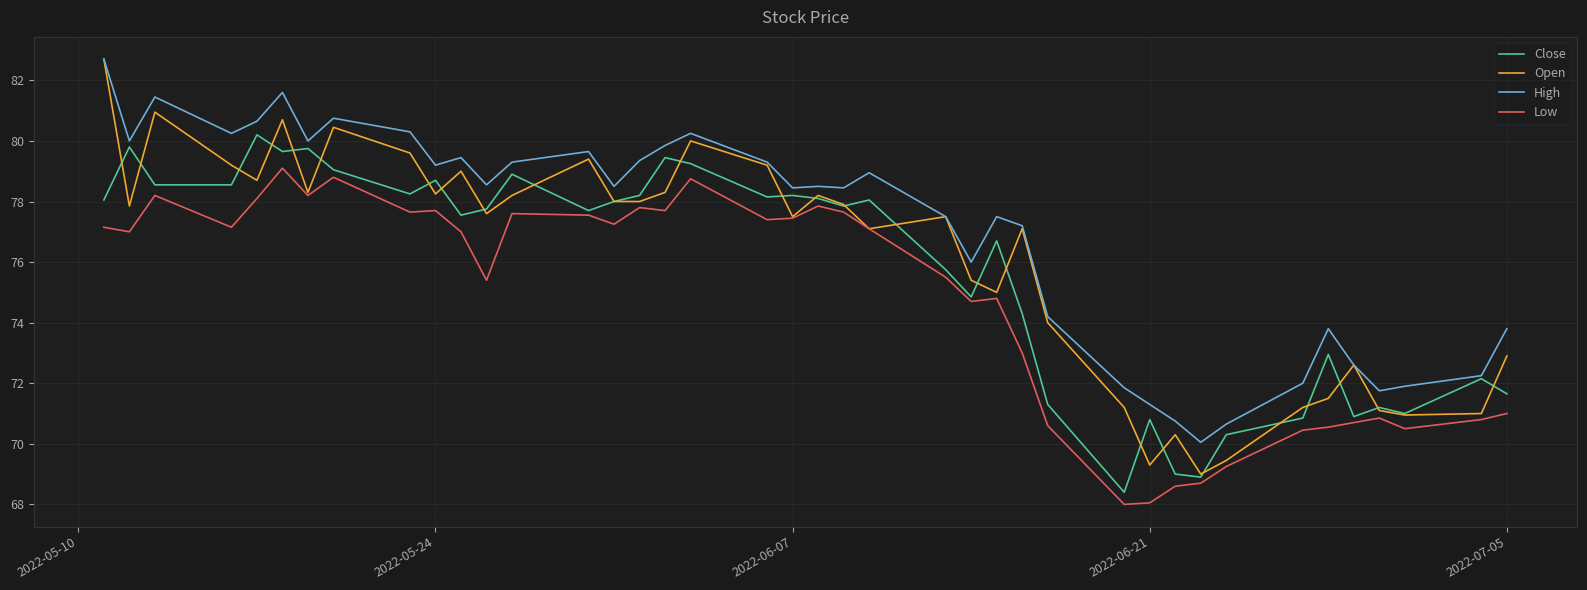

What is the smallest value displayed?

68.0